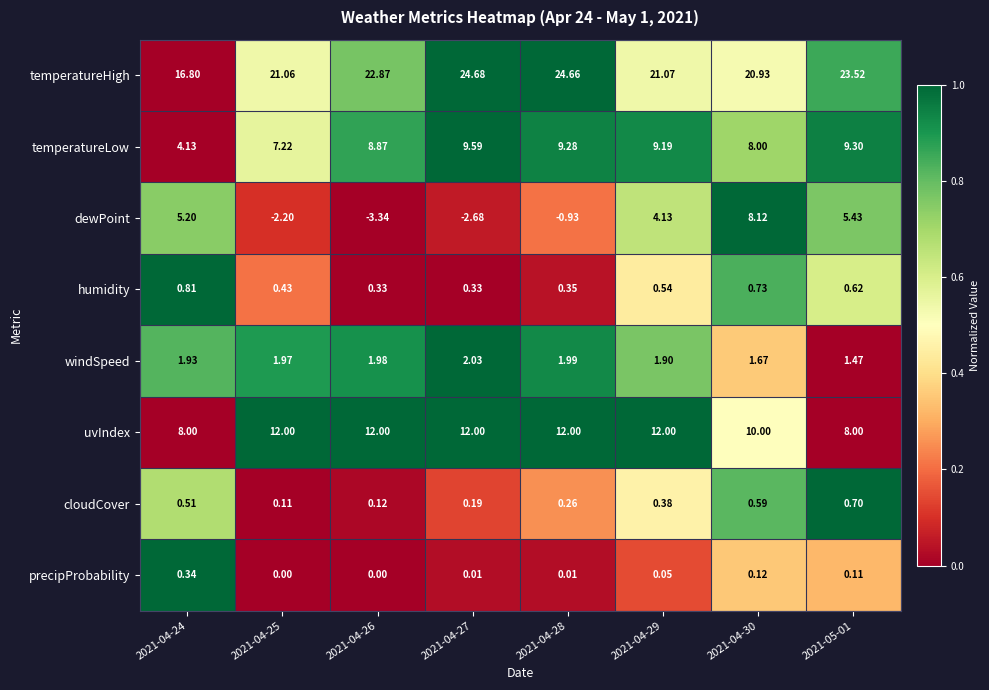

How many categories are shown in the chart?

8